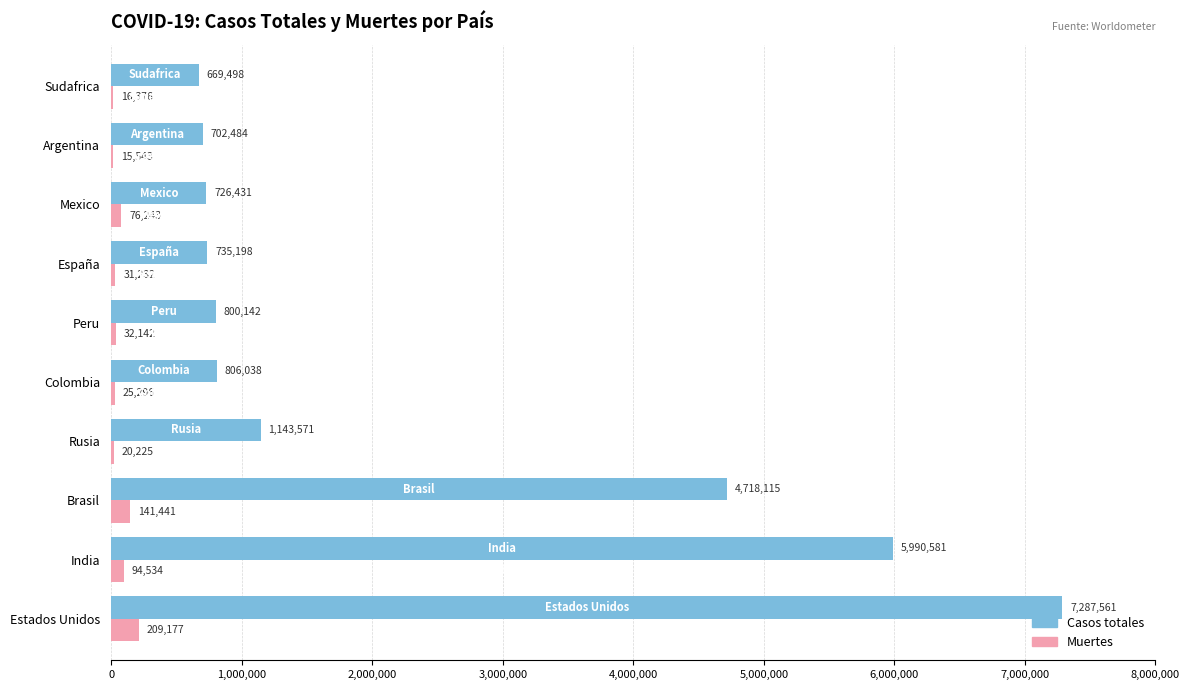

At which category is the sum across all series the highest?

Estados Unidos